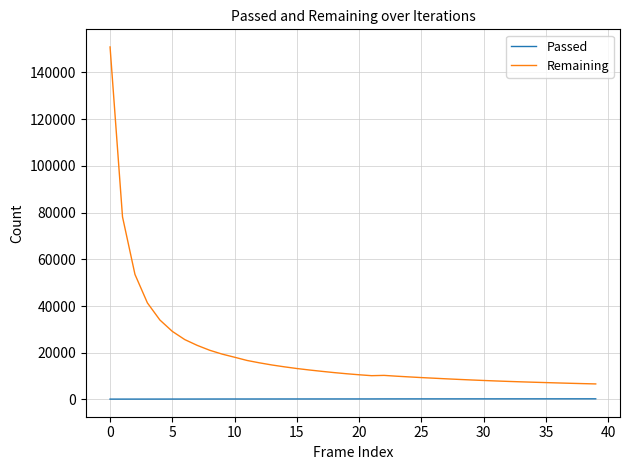

Which series has the largest range (max minus min)?

Remaining